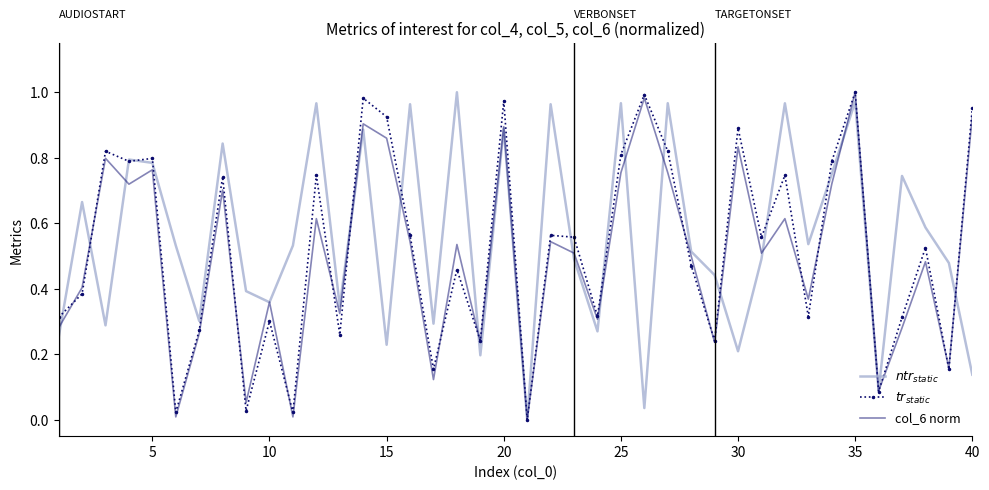

At which category is the sum across all series the highest?

35